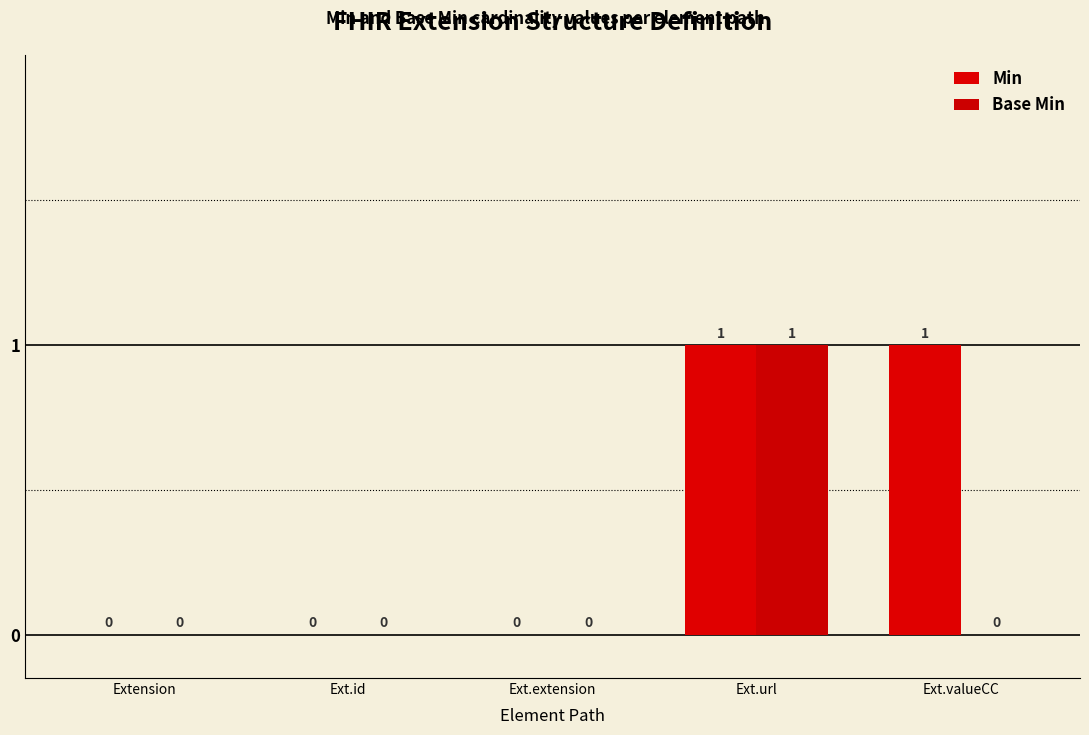

True or false: Min has a value of 0 at Ext.extension.

True